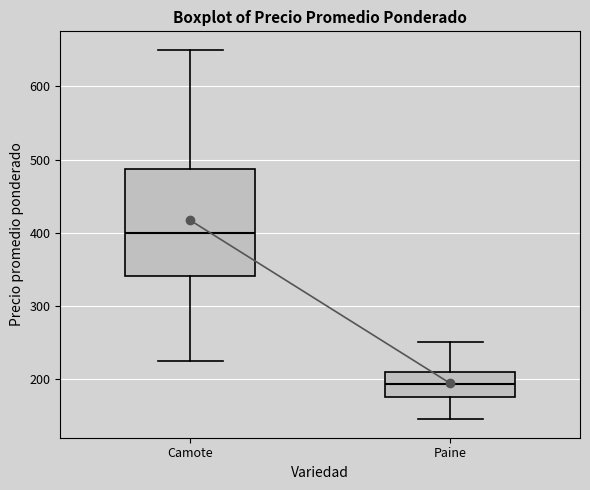

Reading left to right, transcribe this box plot: for each box, give where its median line is, the range the box spans, and where its two whiskers end, as read against the y-axis. The values are not printed on the chart, so give them approximately, as read against the axis.

Camote: median 400, box 340 to 490, whiskers 230 to 650
Paine: median 190, box 180 to 210, whiskers 150 to 250